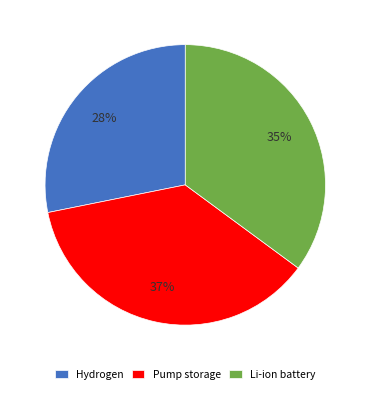

Is the sum of Li-ion battery and Hydrogen greater than half?

Yes